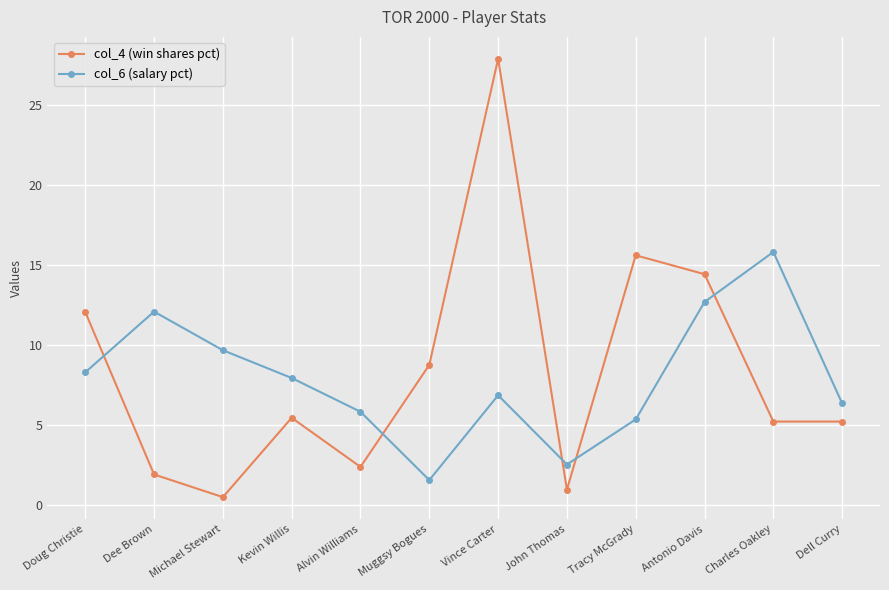

Which series changed the most between Dee Brown and Antonio Davis?

col_4 (win shares pct)